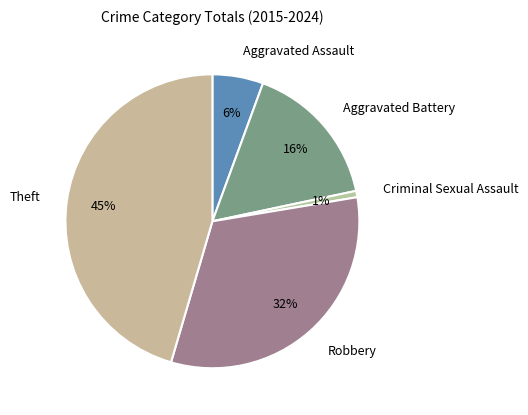

To the nearest percent, what is the combined percentage of Aggravated Assault and Theft?

51%